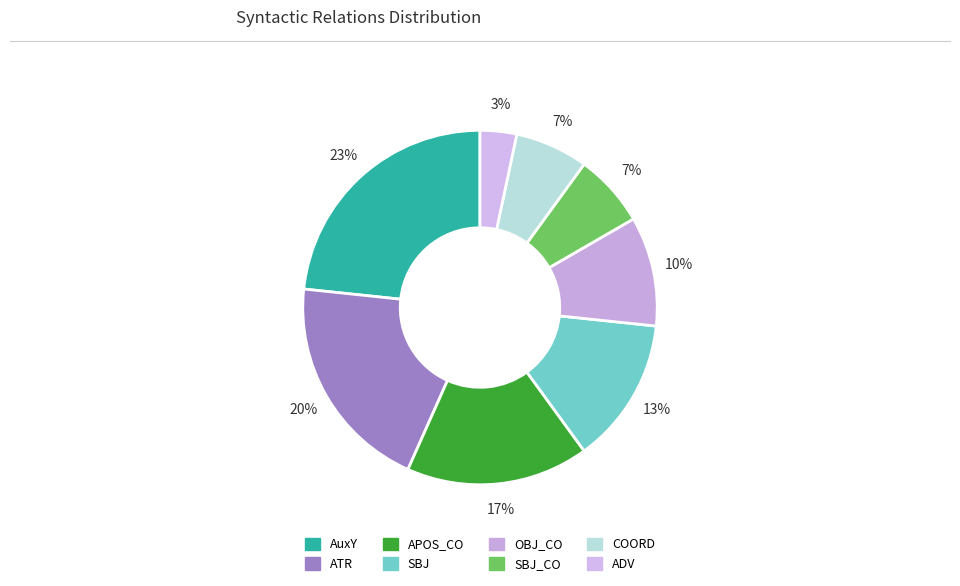

Count the number of slices in the pie.

8